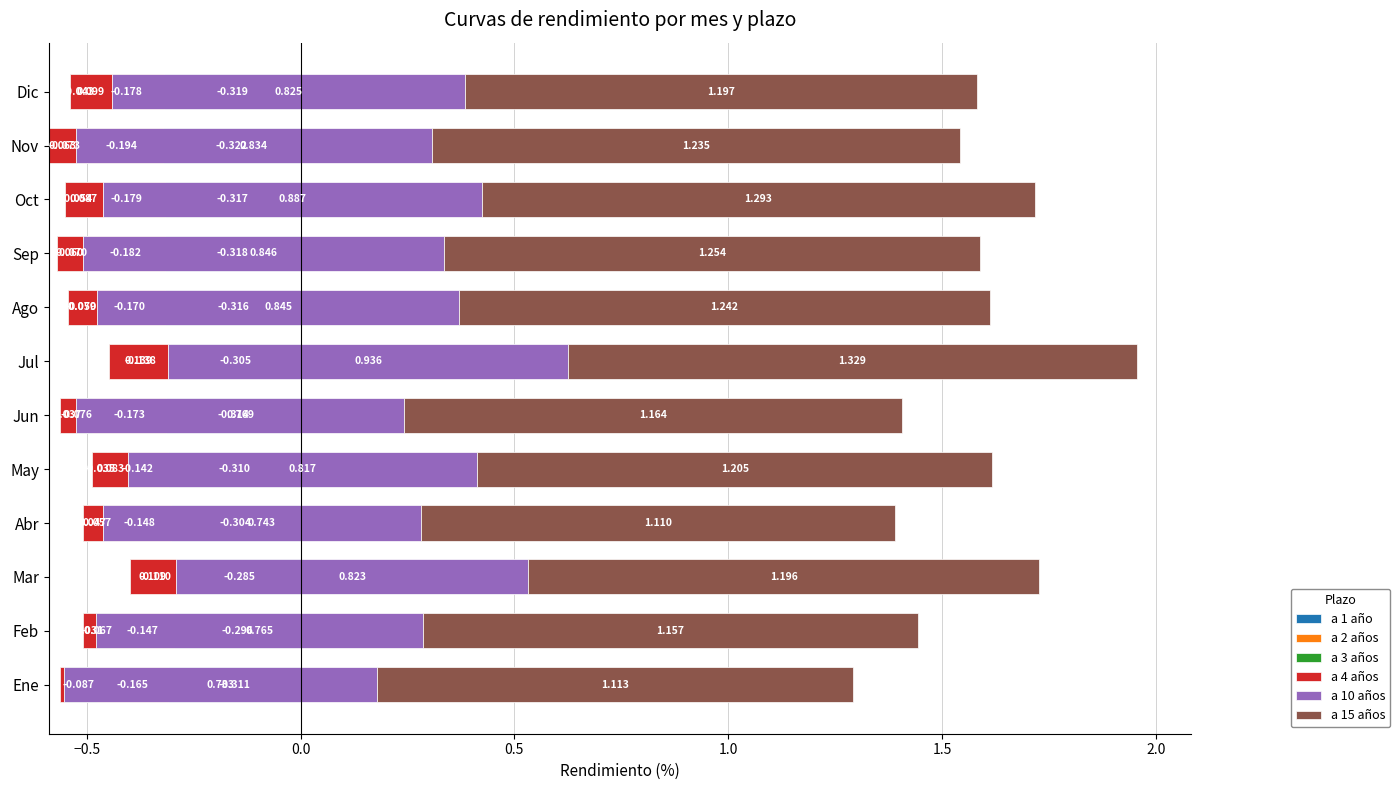

Reading right to left, list all the values displayed in this chart.

a 1 año: -0.3	-0.3	-0.3	-0.3	-0.3	-0.3	-0.3	-0.3	-0.3	-0.3	-0.3	-0.3
a 2 años: -0.2	-0.2	-0.2	-0.2	-0.2	-0.1	-0.2	-0.1	-0.1	-0.1	-0.1	-0.2
a 3 años: -0.0	-0.1	-0.1	-0.1	-0.1	-0.0	-0.1	-0.0	-0.1	-0.0	-0.1	-0.1
a 4 años: 0.1	0.1	0.1	0.1	0.1	0.1	0.0	0.1	0.0	0.1	0.0	0.0
a 10 años: 0.8	0.8	0.9	0.8	0.8	0.9	0.8	0.8	0.7	0.8	0.8	0.7
a 15 años: 1.2	1.2	1.3	1.3	1.2	1.3	1.2	1.2	1.1	1.2	1.2	1.1